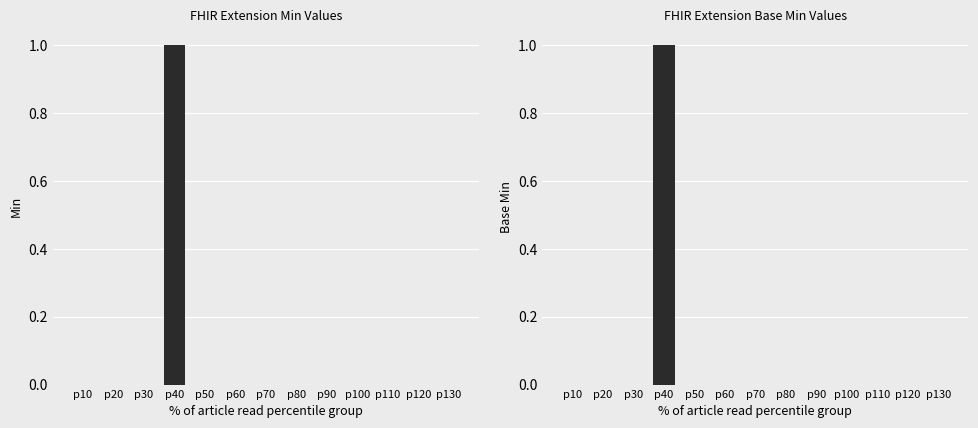

What is the sum of all Base Min values?

1